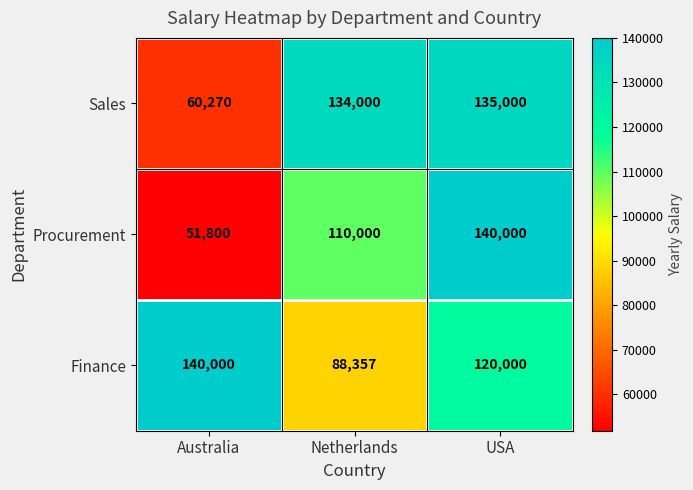

What is the greatest value displayed?

140000